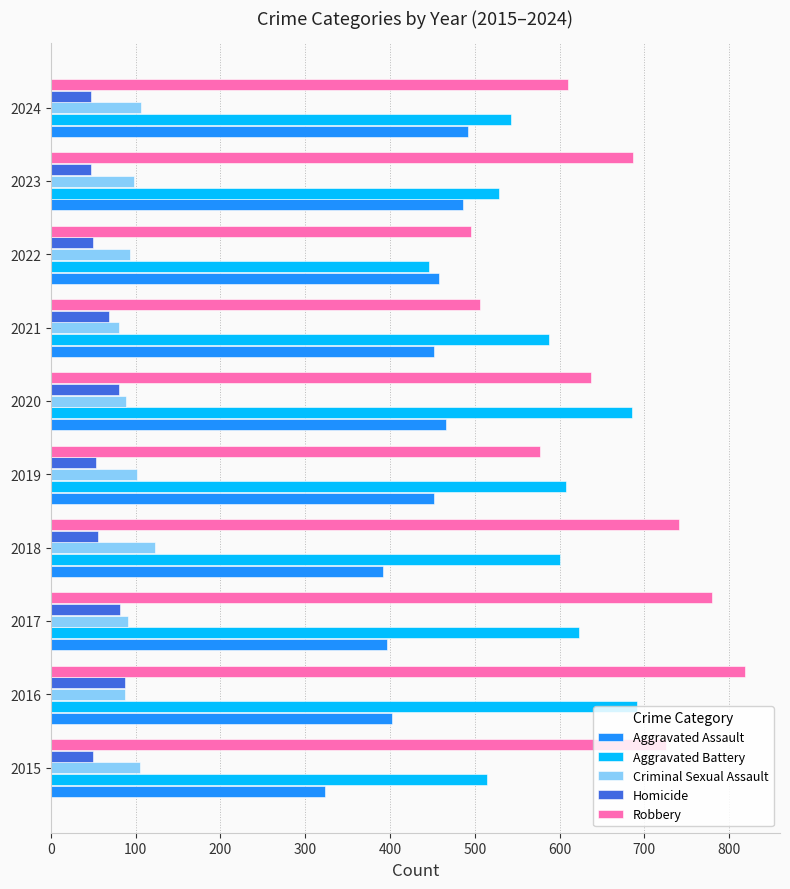

How many categories are shown in the chart?

10